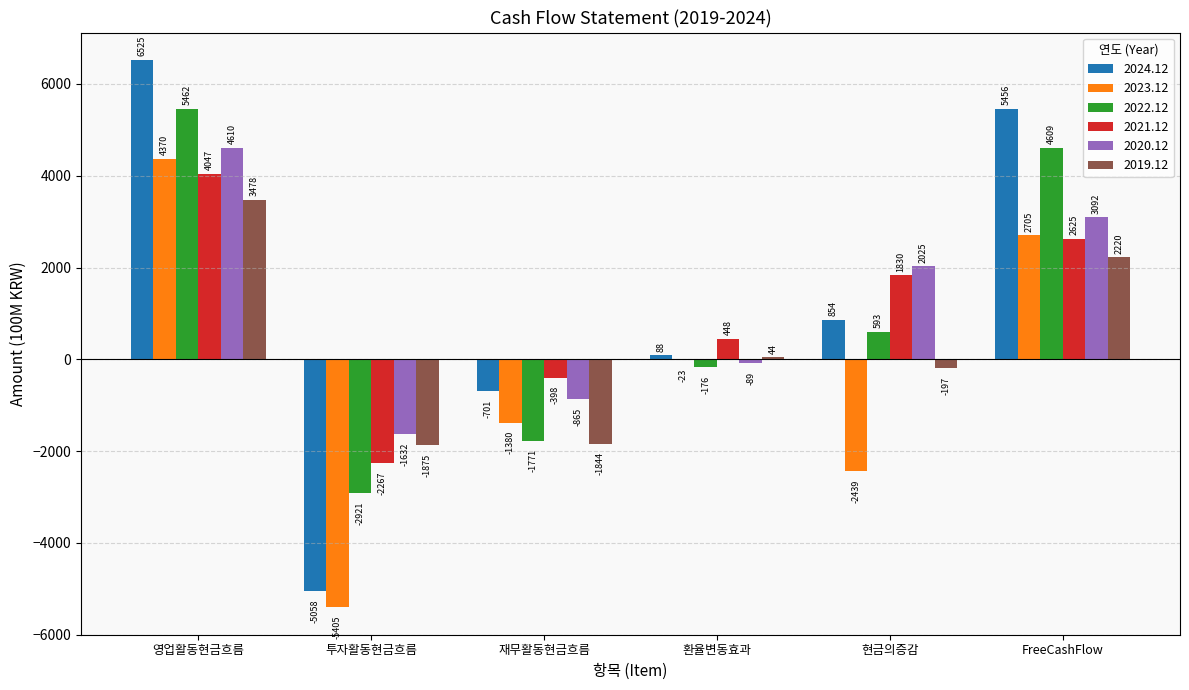

Is the value of 2023.12 at 재무활동현금흐름 greater than the value of 2024.12 at 투자활동현금흐름?

Yes